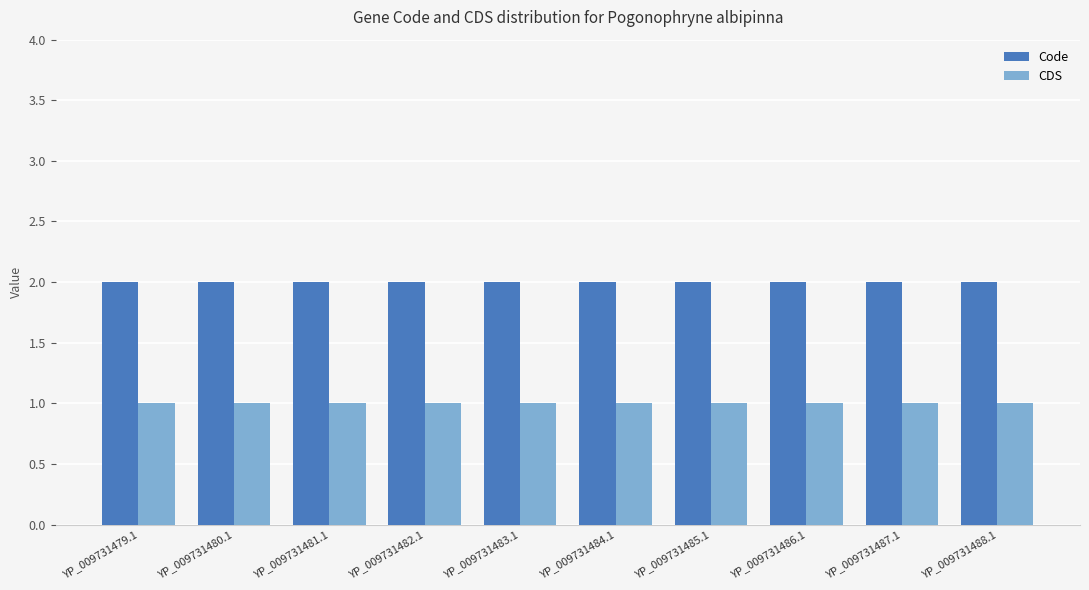

How many groups of bars are there?

10